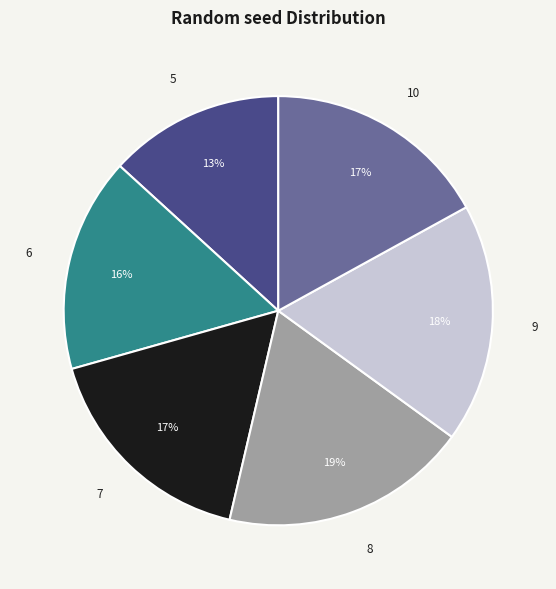

Approximately how many times larger is the value at 9 compared to 7?

1.1